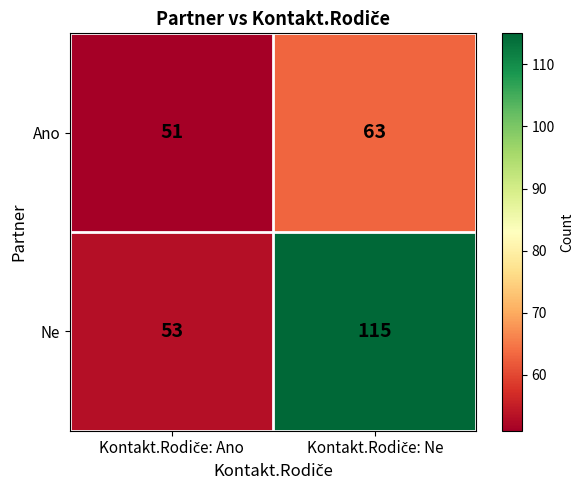

List the series in order of their overall mean, highest first.

Ne, Ano